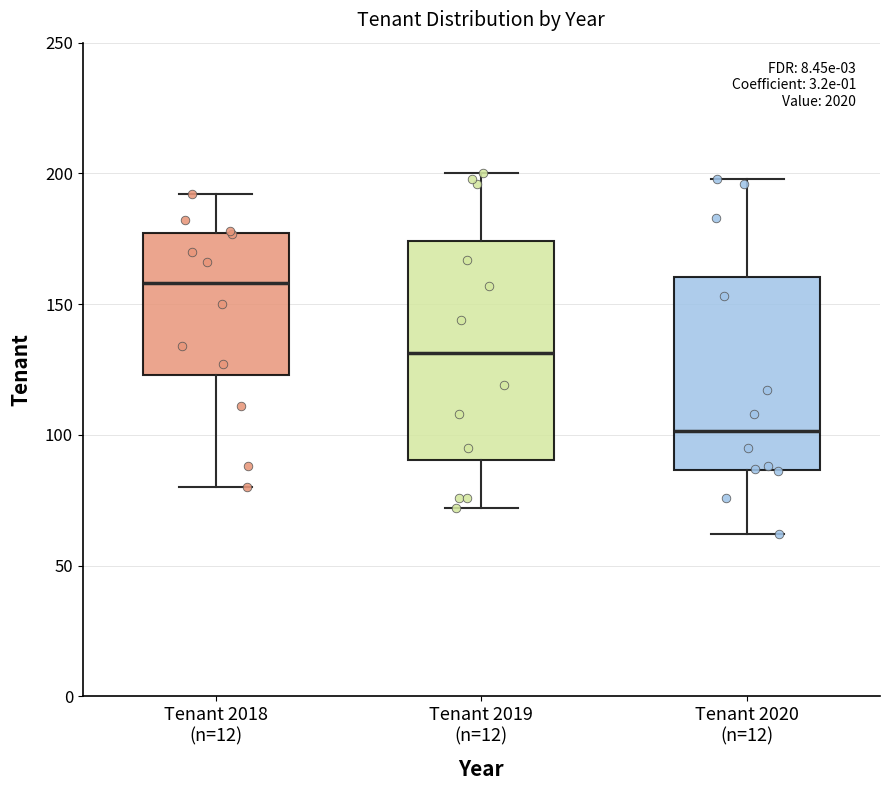

Reading left to right, transcribe this box plot: for each box, give where its median line is, the range the box spans, and where its two whiskers end, as read against the y-axis. The values are not printed on the chart, so give them approximately, as read against the axis.

Tenant 2018 (n=12): median 160, box 125 to 175, whiskers 80 to 190
Tenant 2019 (n=12): median 130, box 90 to 175, whiskers 70 to 200
Tenant 2020 (n=12): median 100, box 85 to 160, whiskers 60 to 200